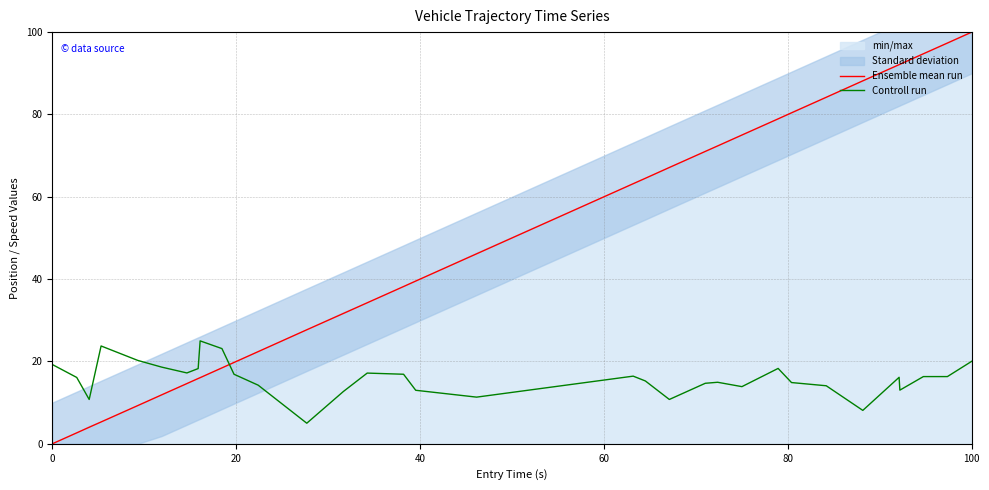

What is the maximum value for Controll run?

25.0